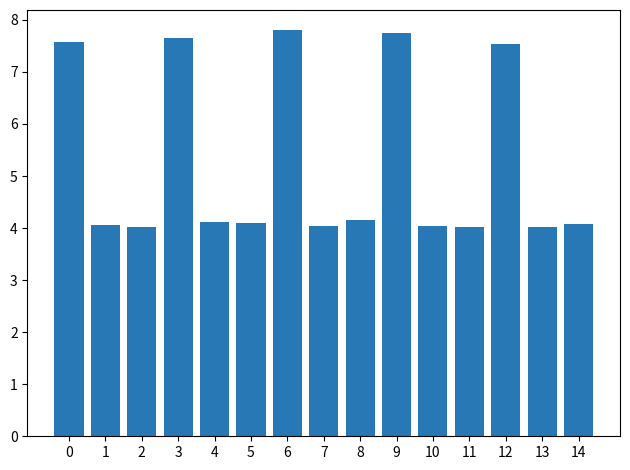

How many distinct data groups are displayed?

1